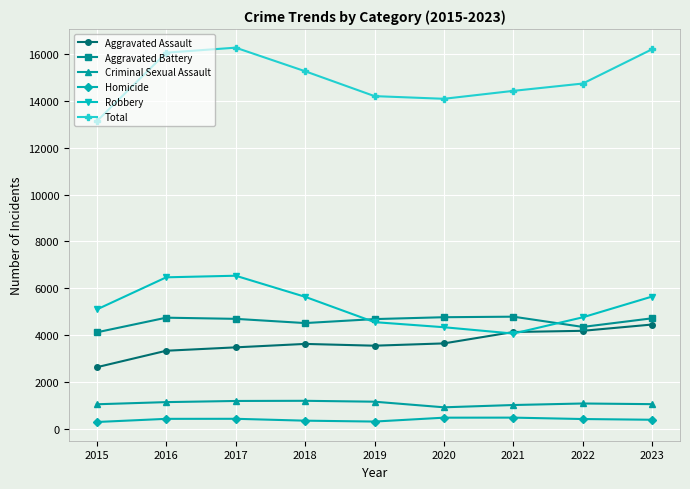

True or false: Homicide has a value of 405 at 2022.

True